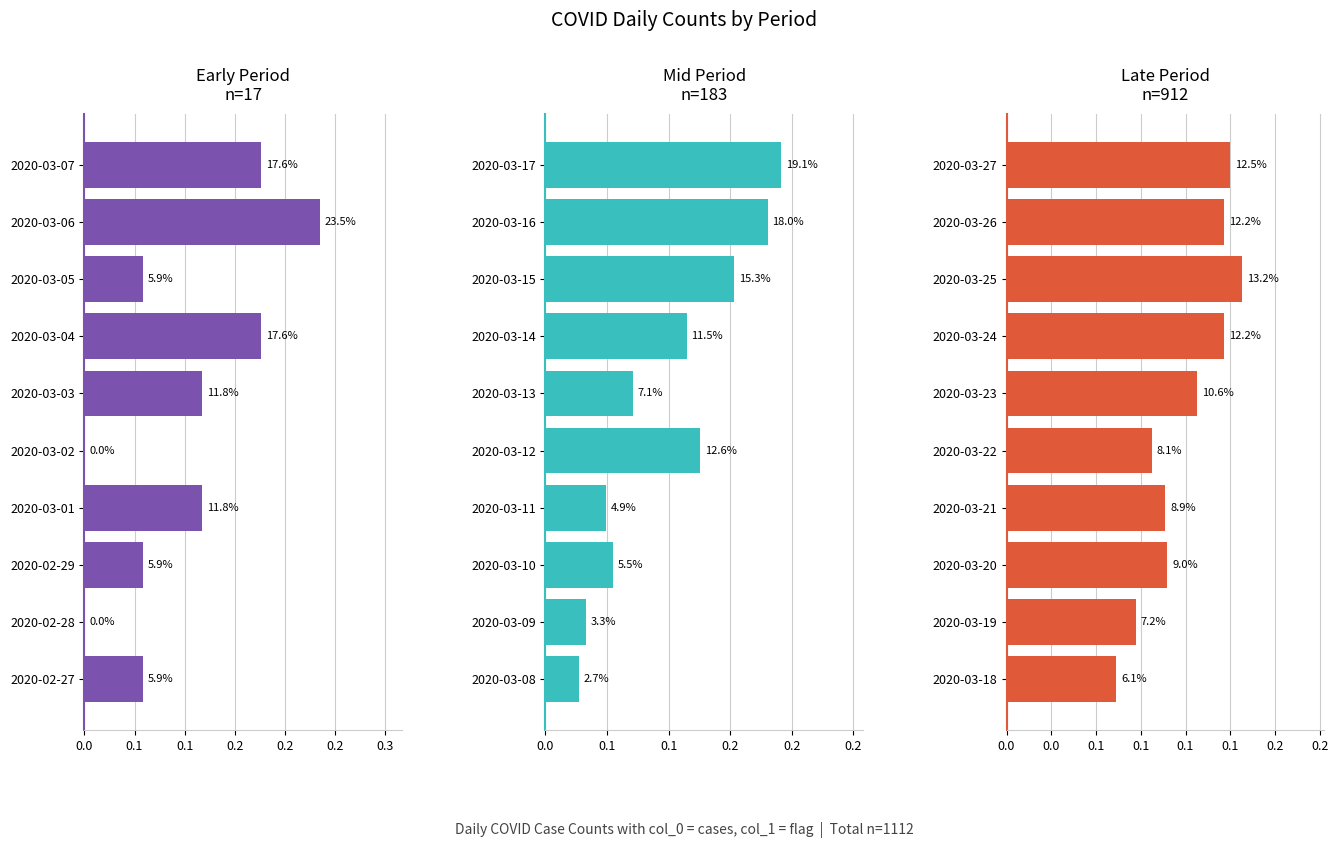

Is it true that Early Period equals 0.0 at 2020-03-04?

False